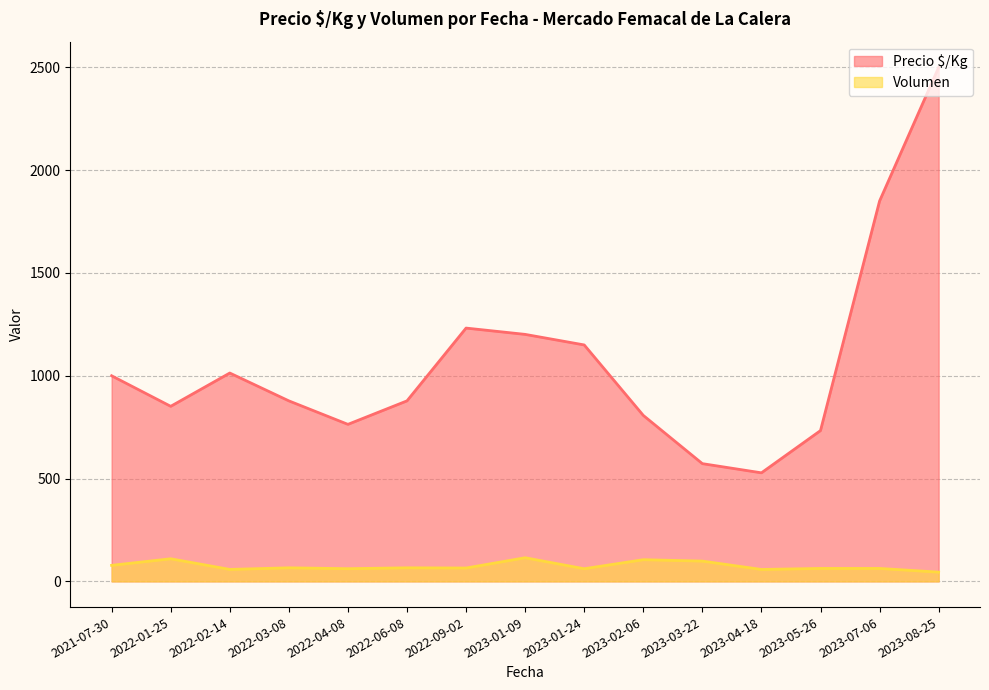

What is the difference between the maximum and minimum values in the Precio $/Kg series?

1972.0